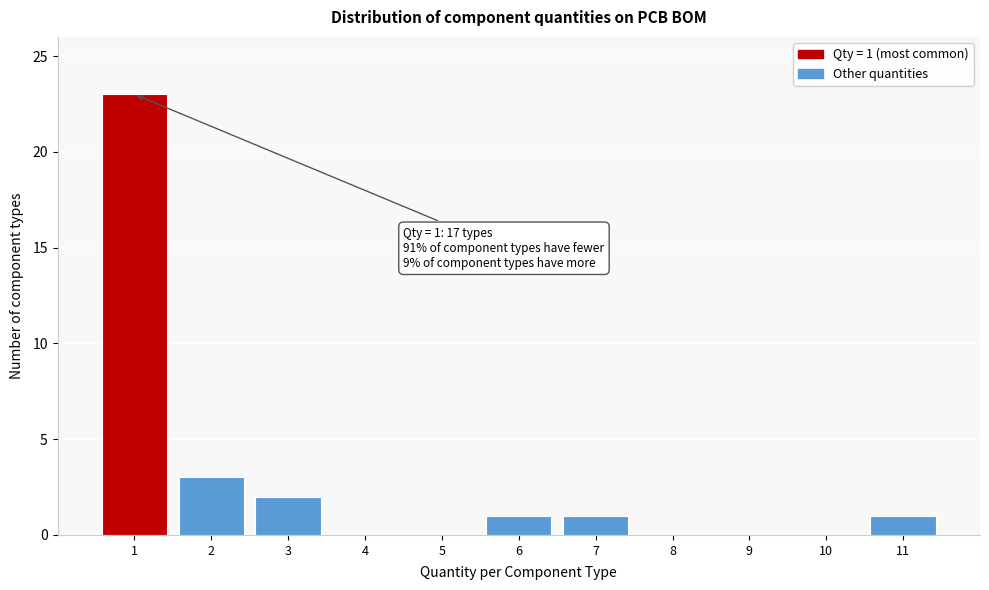

Reading right to left, list all the values displayed in this chart.

11=1	10=0	9=0	8=0	7=1	6=1	5=0	4=0	3=2	2=3	1=23